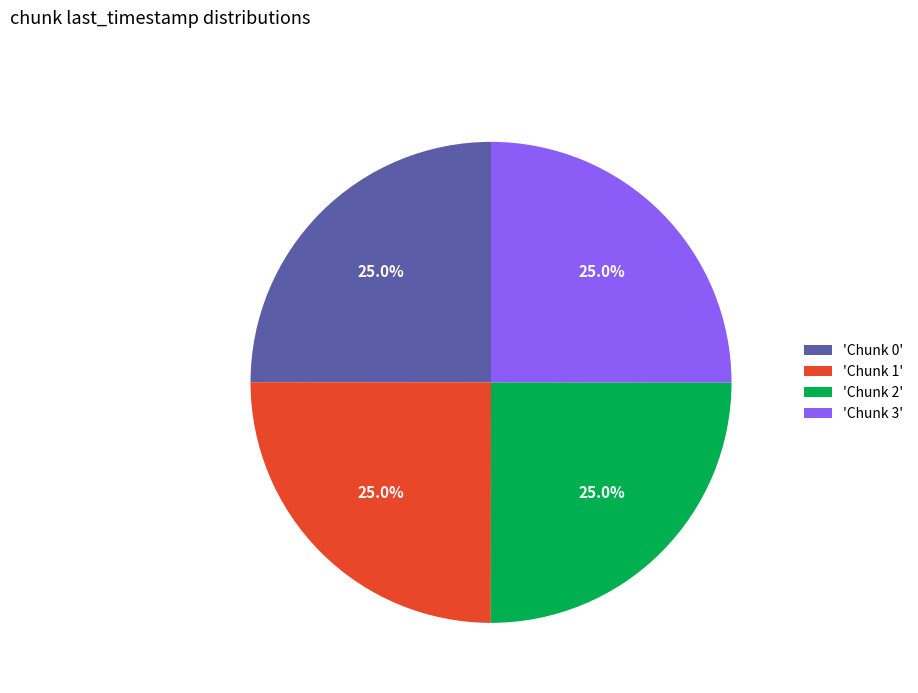

What is the ratio of the value at 'Chunk 1' to the value at 'Chunk 3'?

1.0